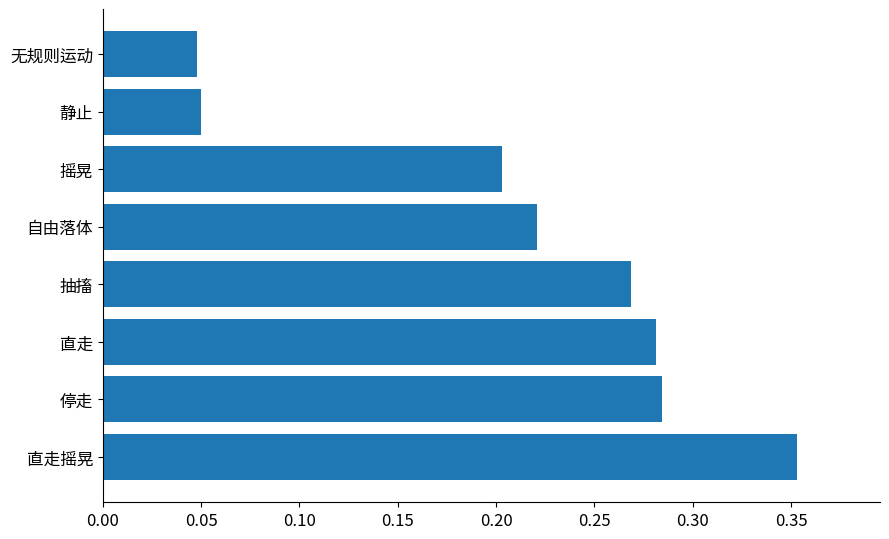

Count the values in the range 0 to 1.

8